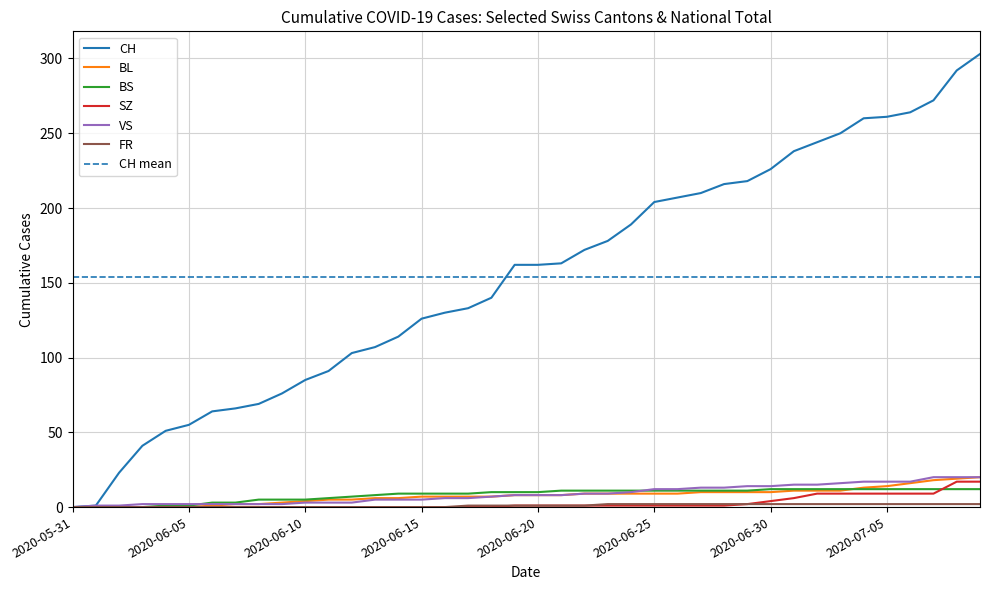

What is the difference between the CH values at 2020-06-07 and 2020-06-24?

123